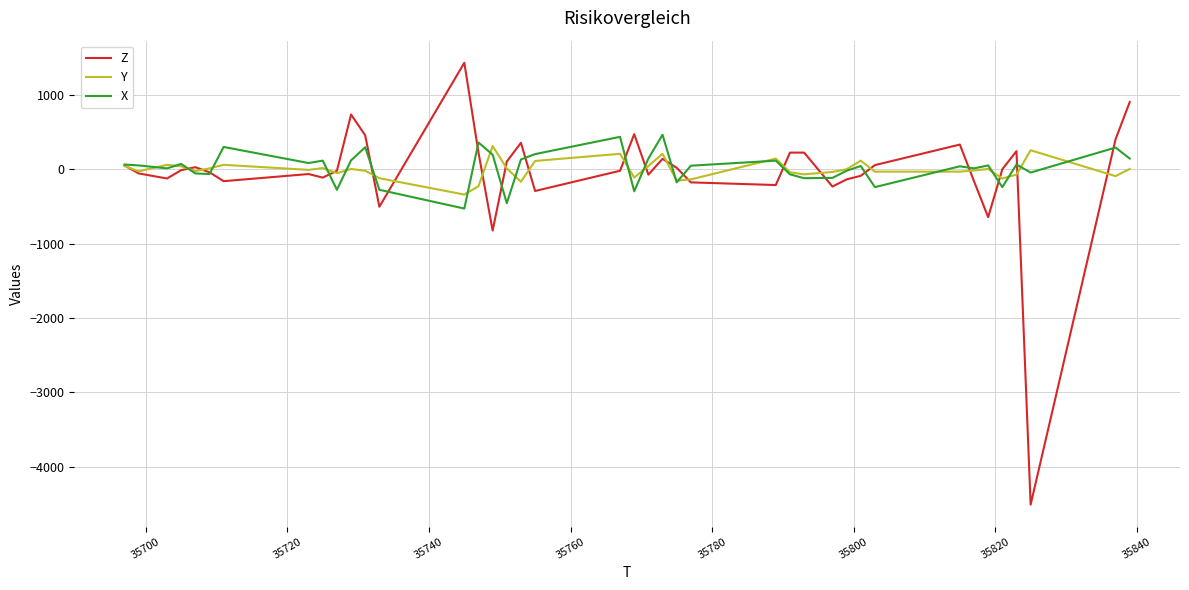

What is the greatest value displayed?

1432